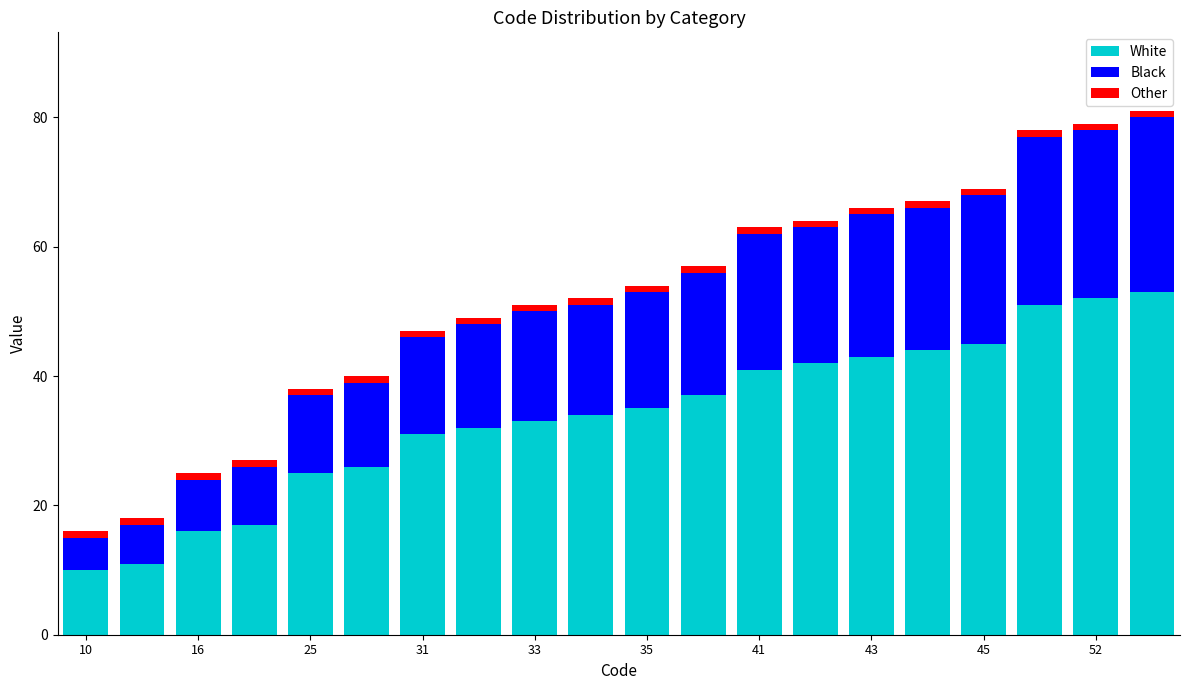

What is the difference between the second highest and second lowest values in the White series?

41